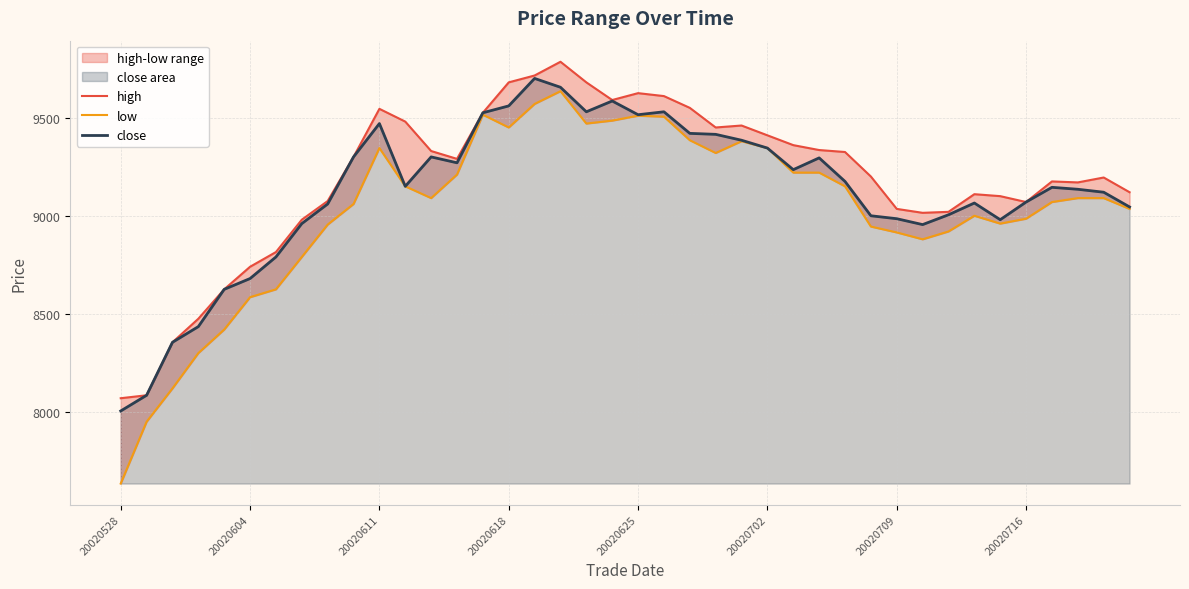

The value of low at 22 is 9385. True or false?

True